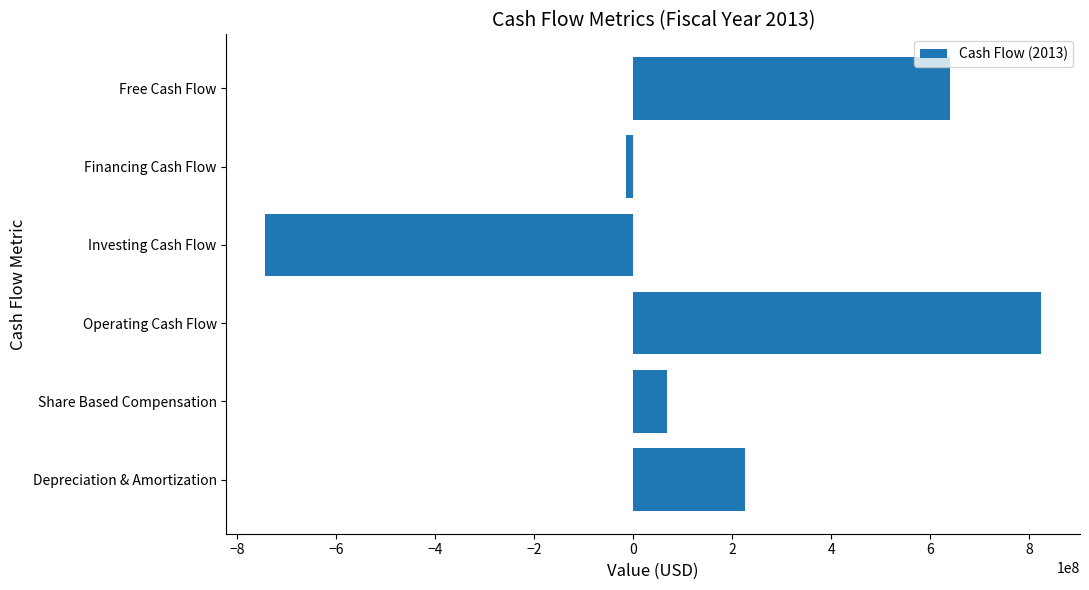

What value does the data have at Share Based Compensation?

67952000